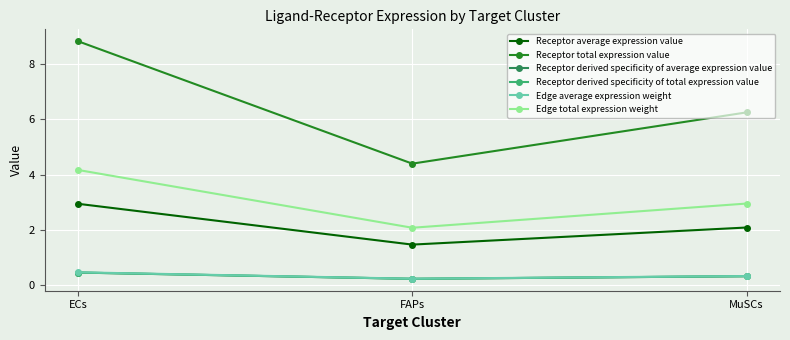

Between ECs and MuSCs, which series saw the biggest shift?

Receptor total expression value